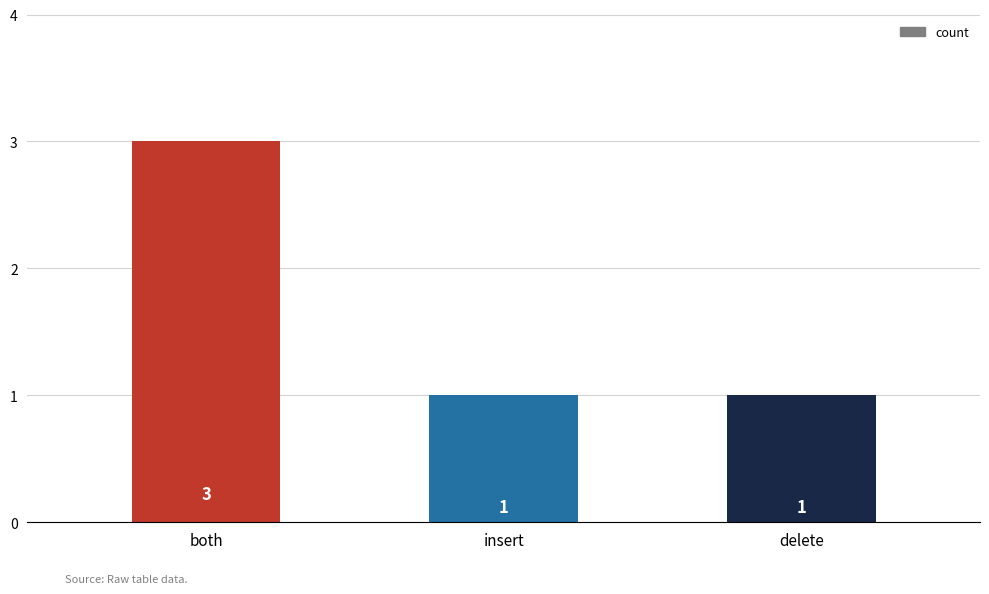

What is the minimum value shown in the chart?

1